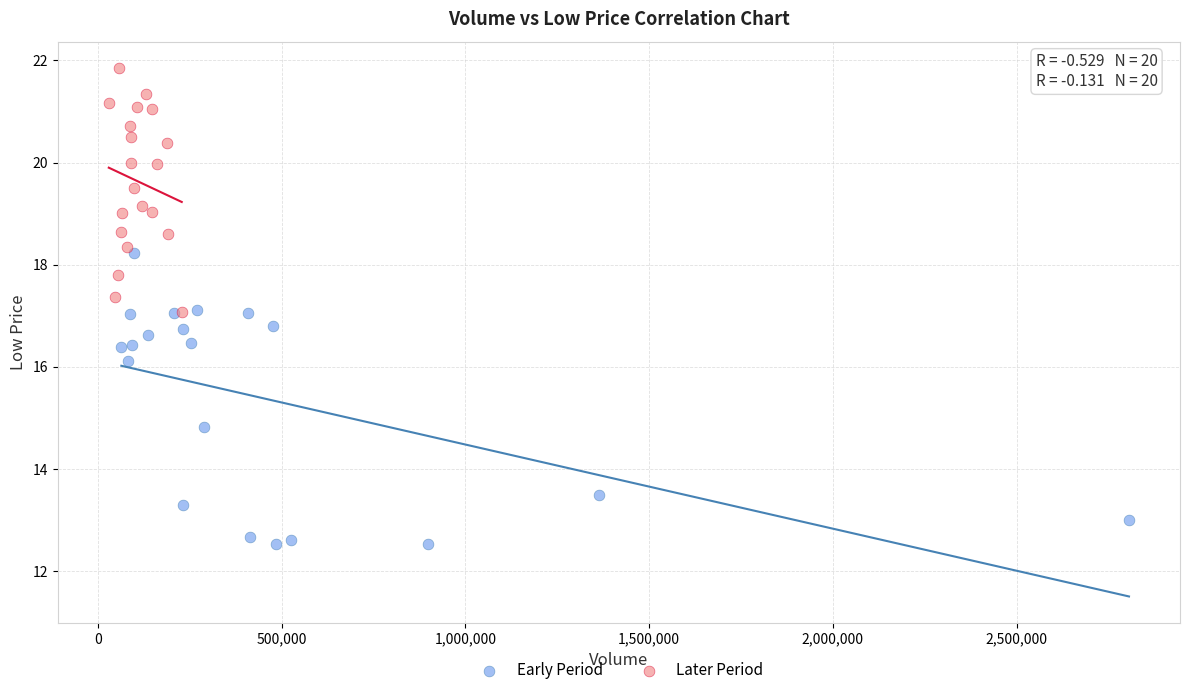

Which series has the widest spread of Y values?

Early Period